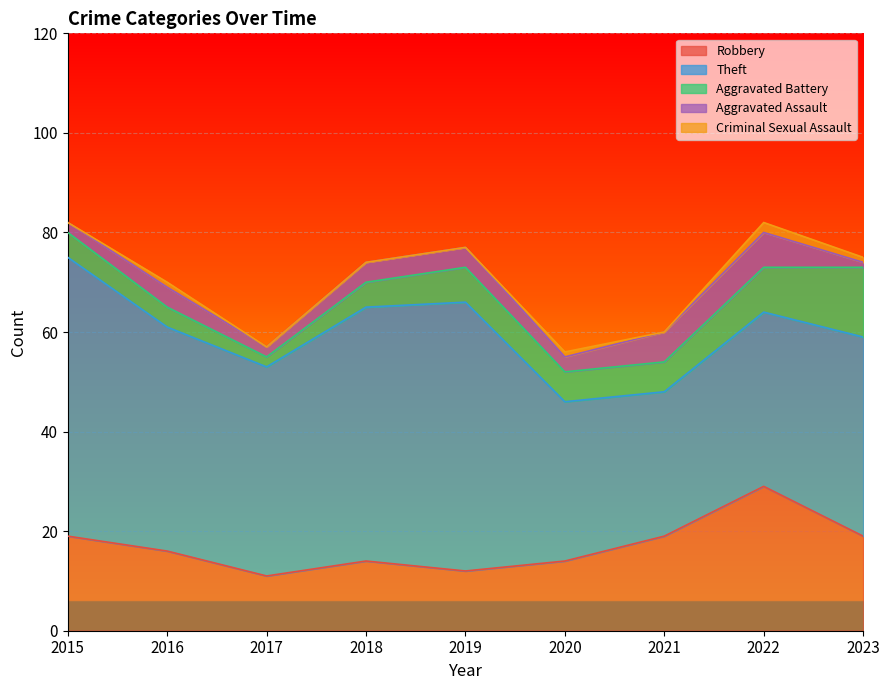

The Robbery series shows 21 at 2016. True or false?

False